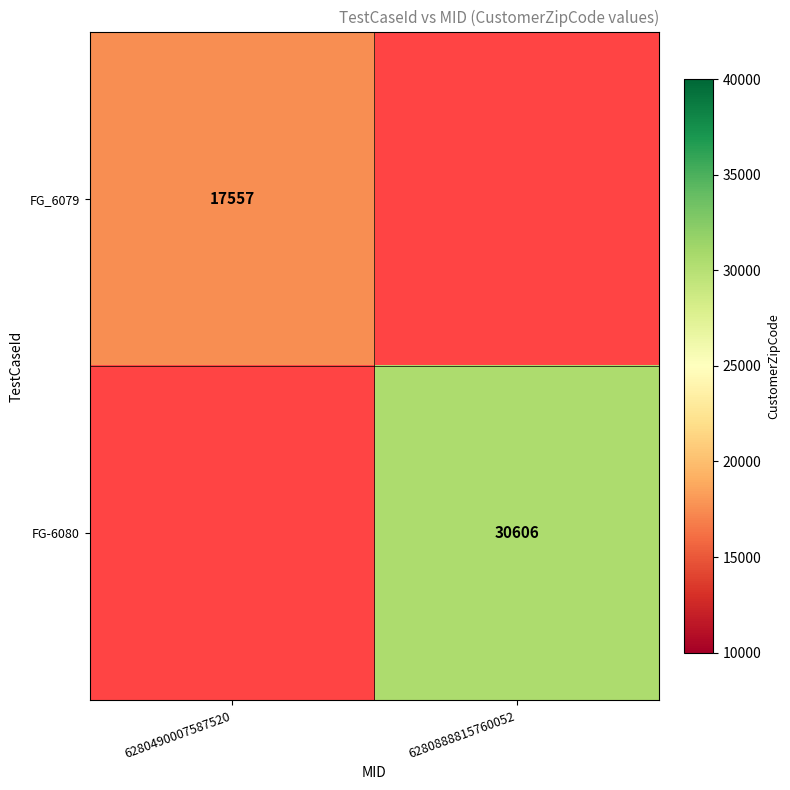

What is the greatest value displayed?

30606.0